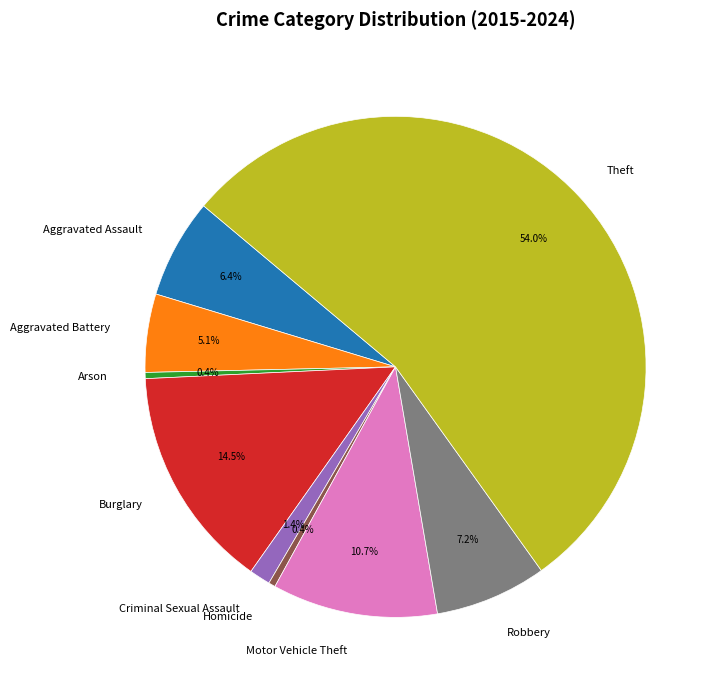

What is the ratio of the value at Criminal Sexual Assault to the value at Homicide?

3.1